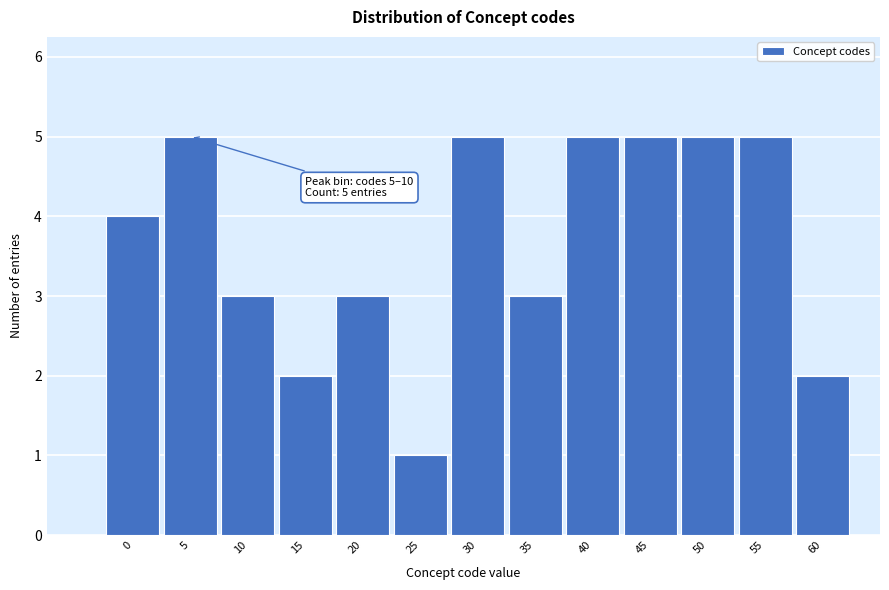

Reading right to left, list all the values displayed in this chart.

2	5	5	5	5	3	5	1	3	2	3	5	4